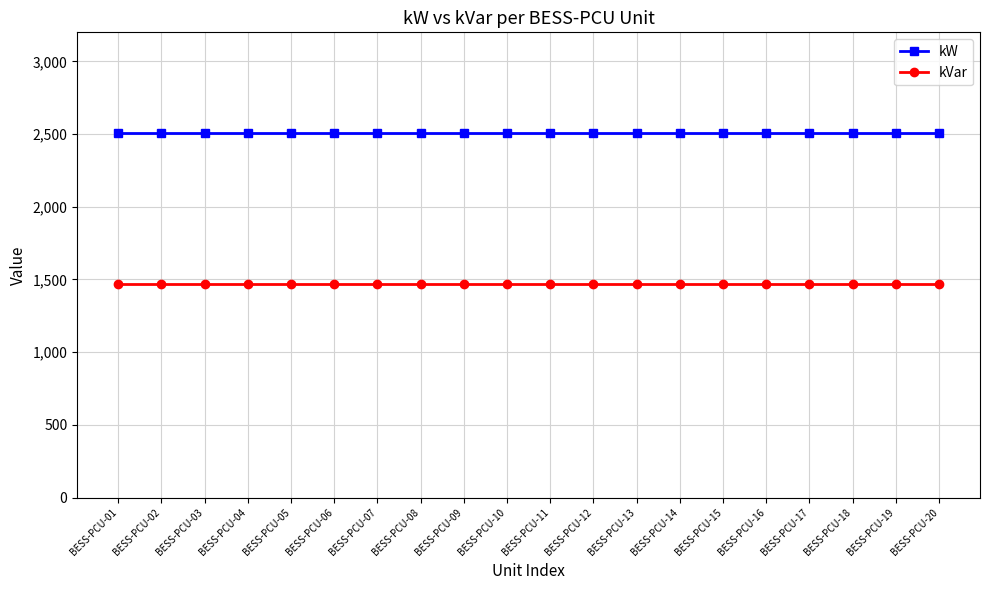

List the series in order of their peak value, lowest first.

kVar, kW